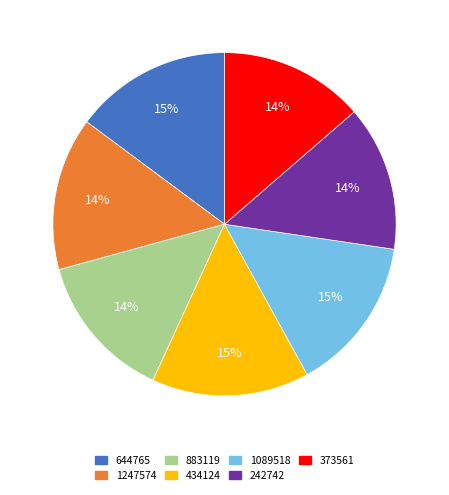

To the nearest percent, what is the difference between the 644765 and 373561 slice percentages?

1%